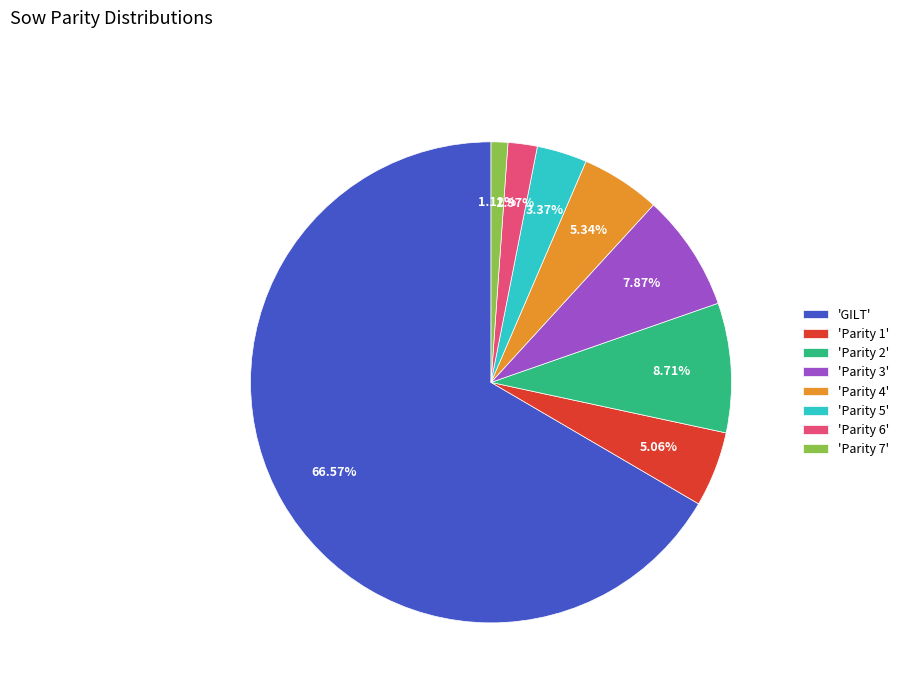

Which slice represents more than half of the pie?

'GILT'